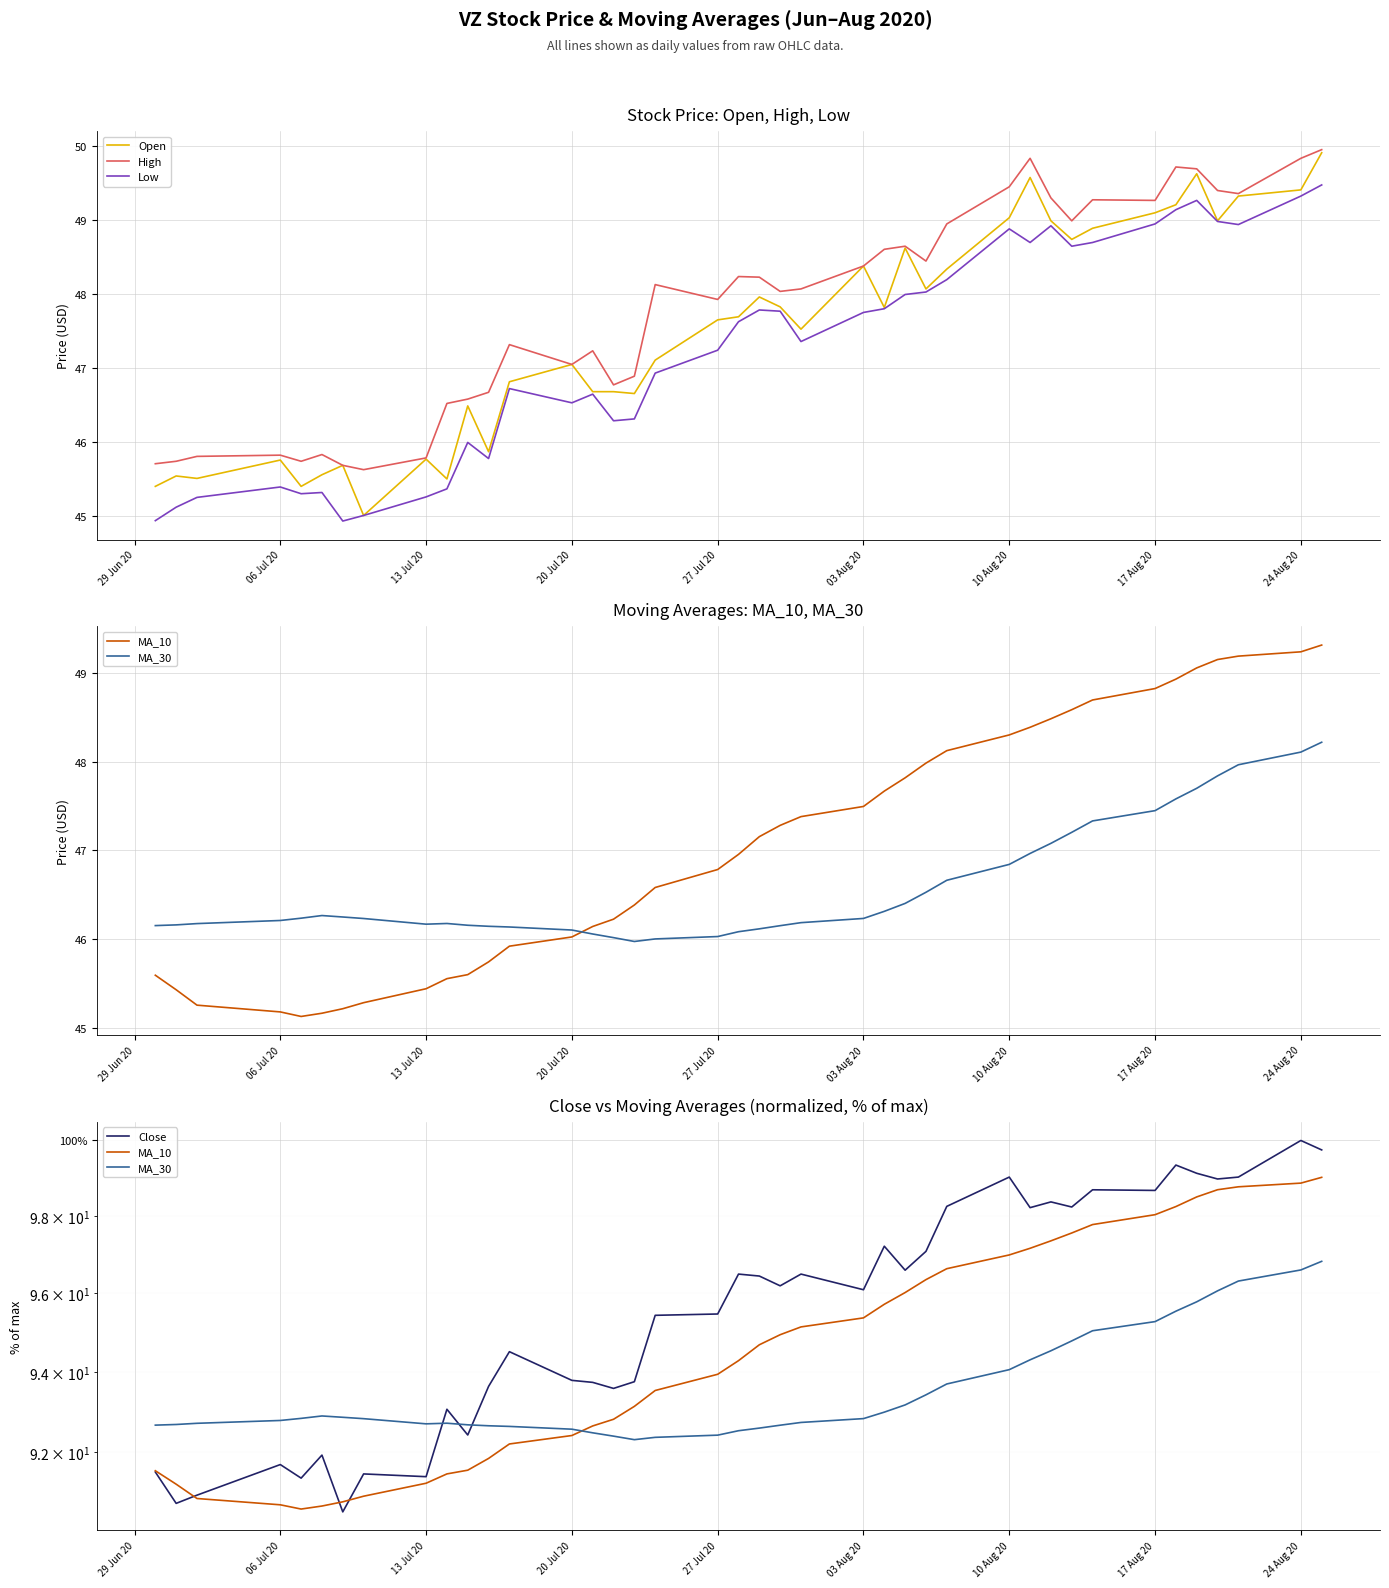

True or false: High and MA_30 cross at least once.

False